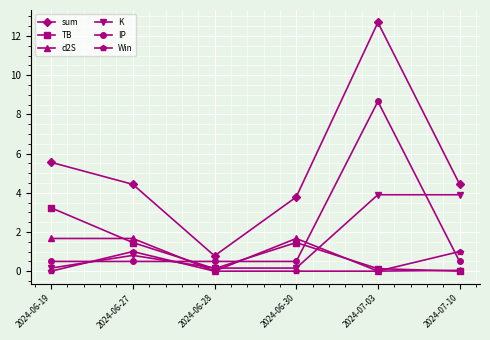

What is the label of the 4th point from the right?

2024-06-28